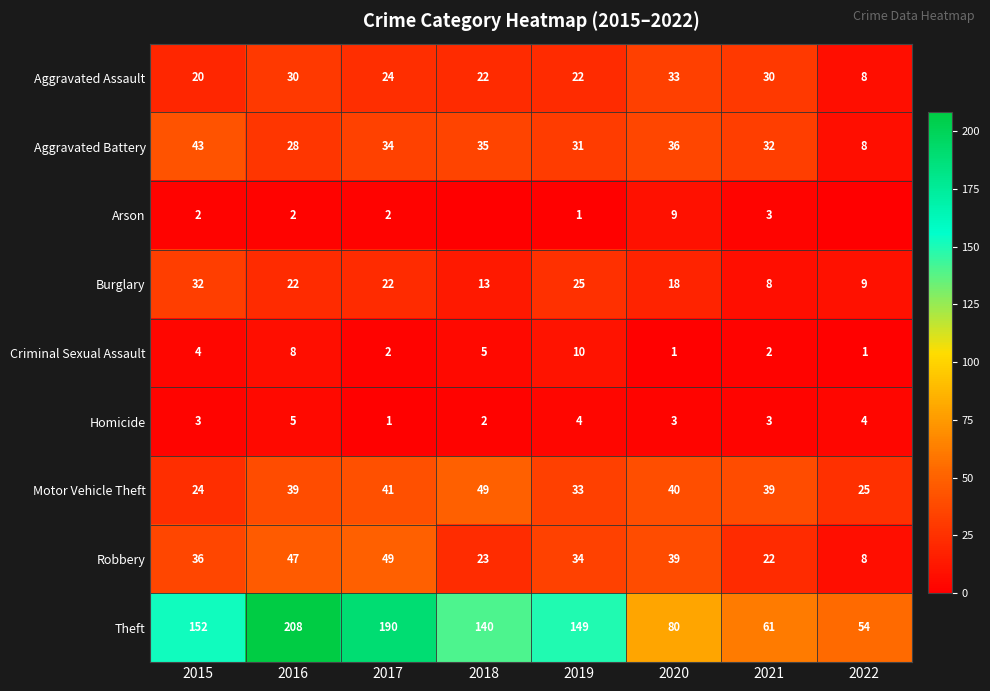

At which label does Motor Vehicle Theft reach its peak?

2018